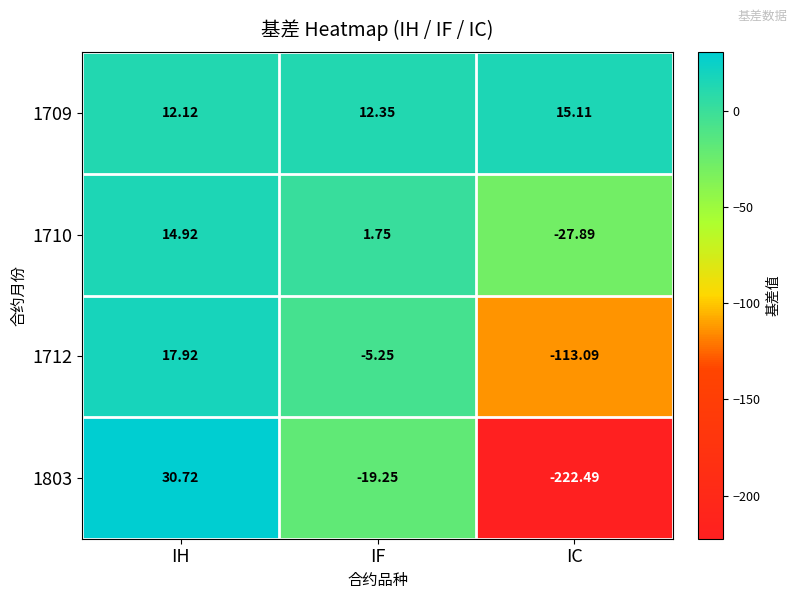

Is the value of 1712 at IH greater than the value of 1709 at IF?

Yes